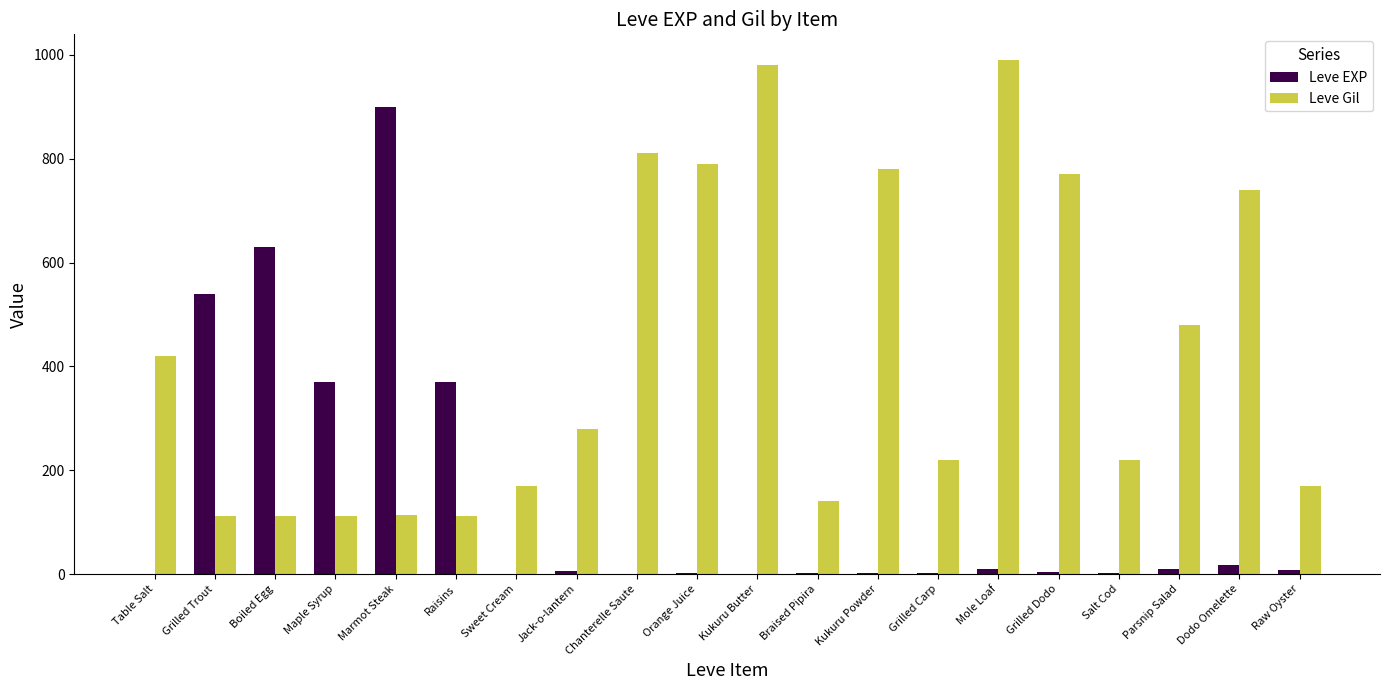

Where is Leve Gil nearest to the value 551?

Parsnip Salad